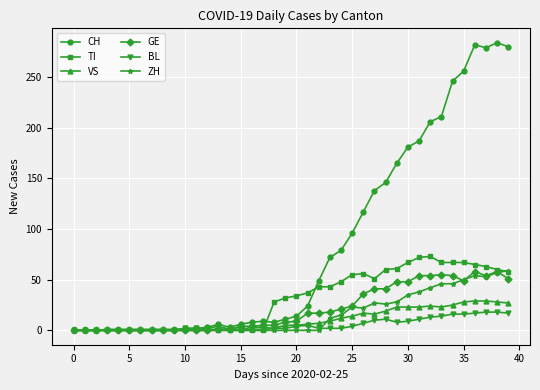

How many data points in GE are less than 9?

20